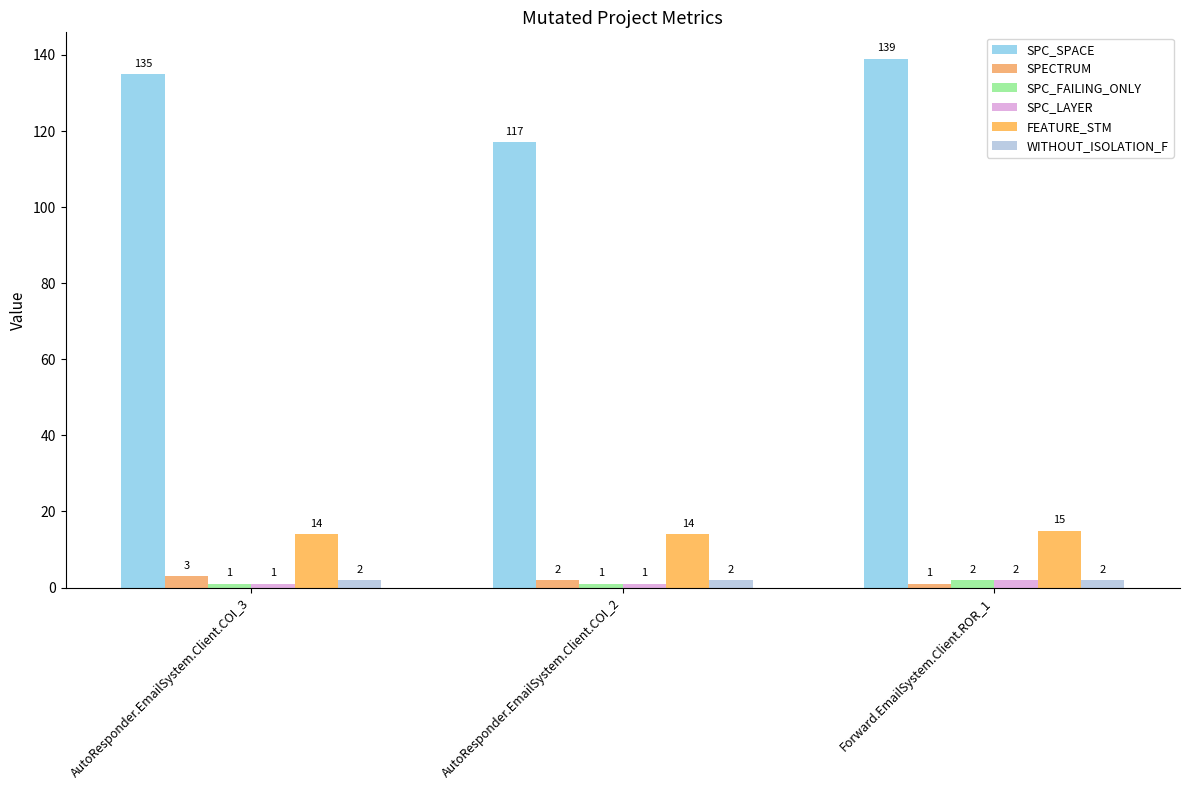

What is the value of the SPC_LAYER bar at the 2nd from the left?

1